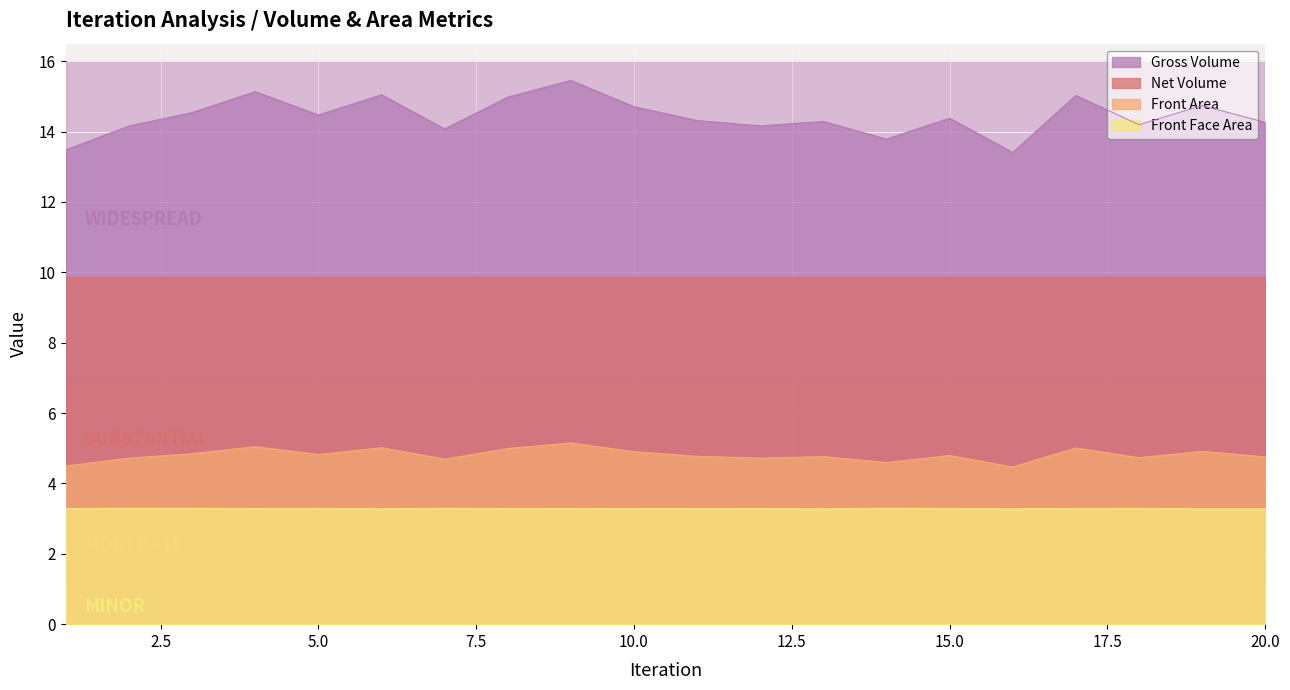

What is the total value across all series at 3?

22.7